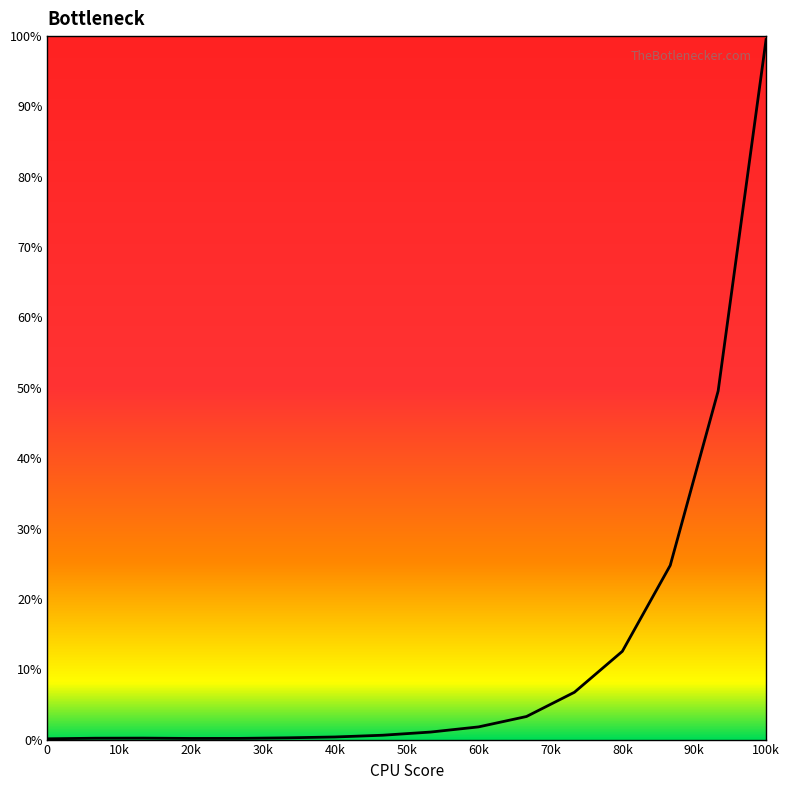

What is the maximum value shown in the chart?

99.5